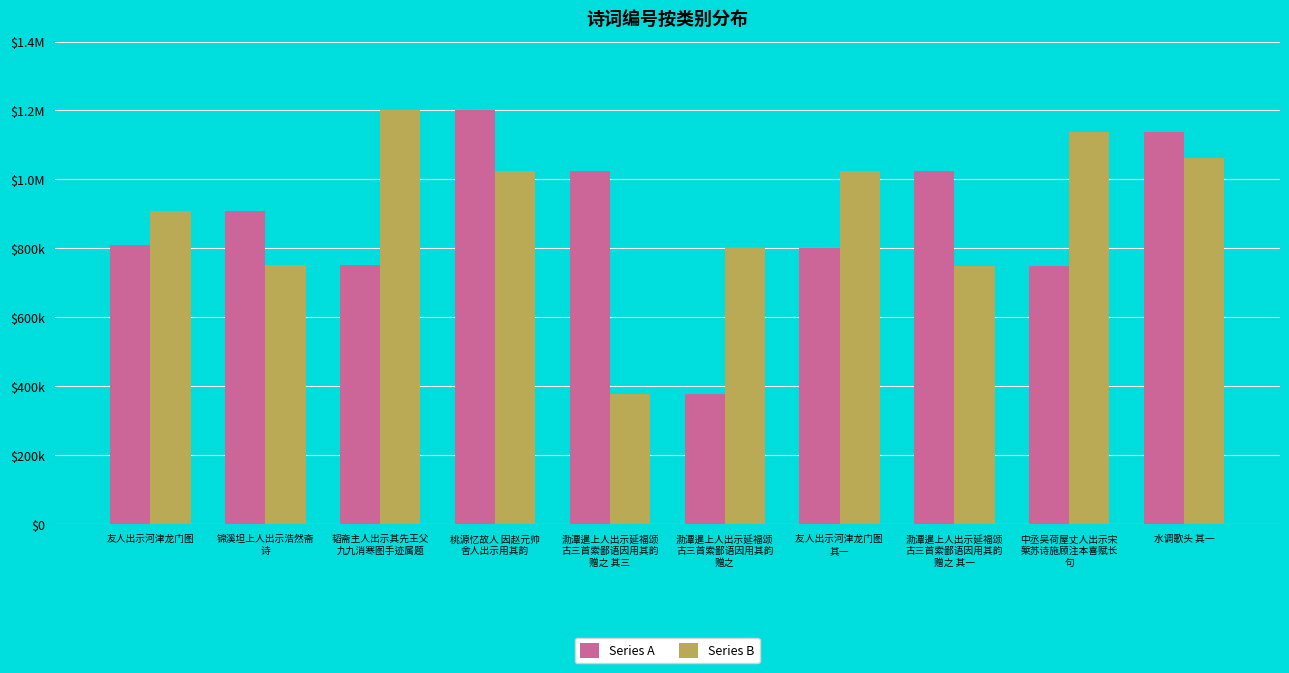

Where does the Series B series first go above 1024763?

韬斋主人出示其先王父
九九消寒图手迹属题